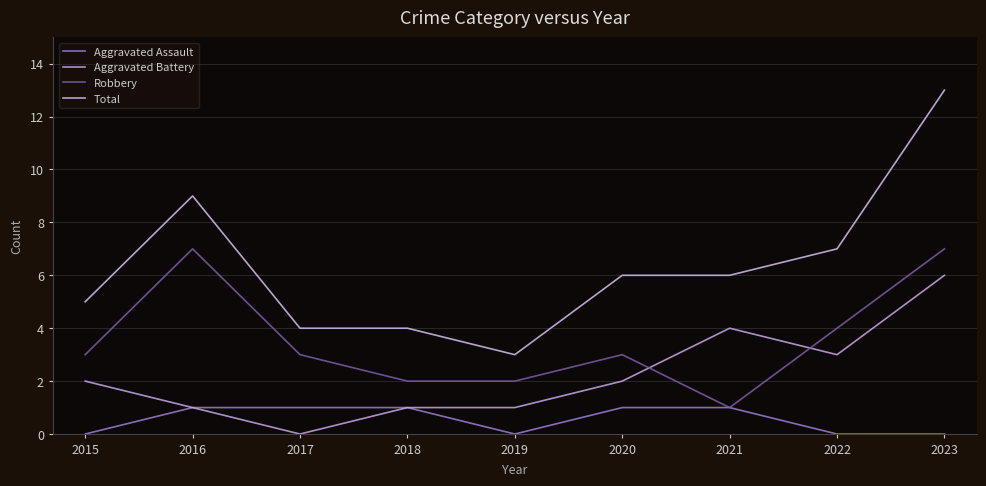

True or false: Total and Robbery intersect in this chart.

False